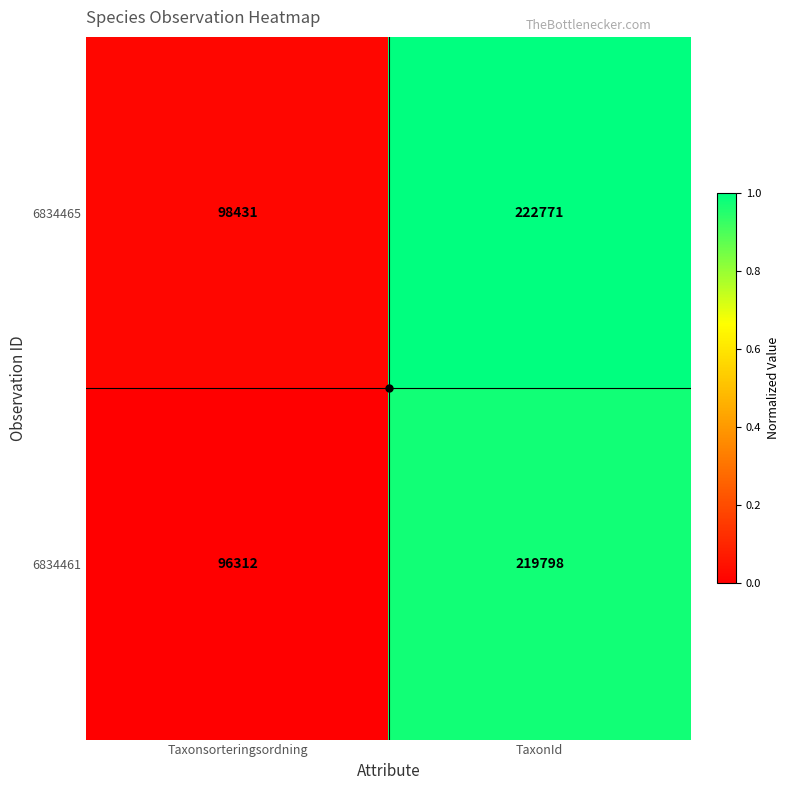

Which series has the largest total across all categories?

6834465